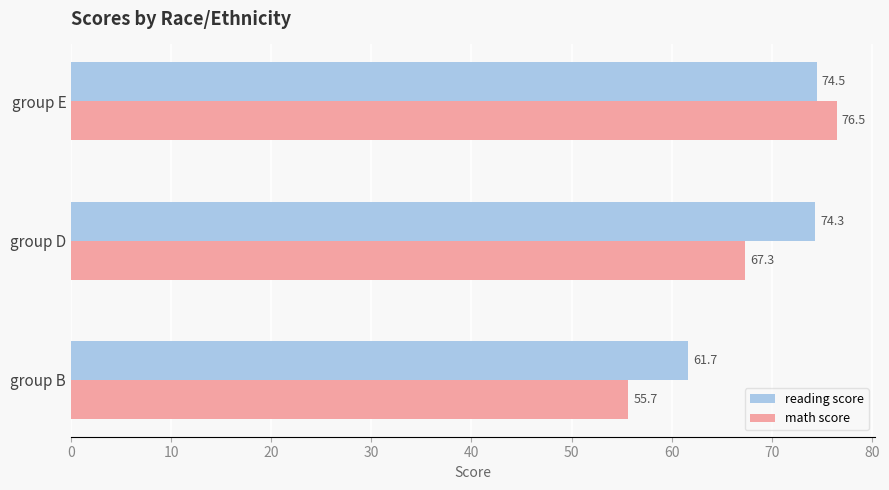

Is it true that math score equals 85.0 at group B?

False